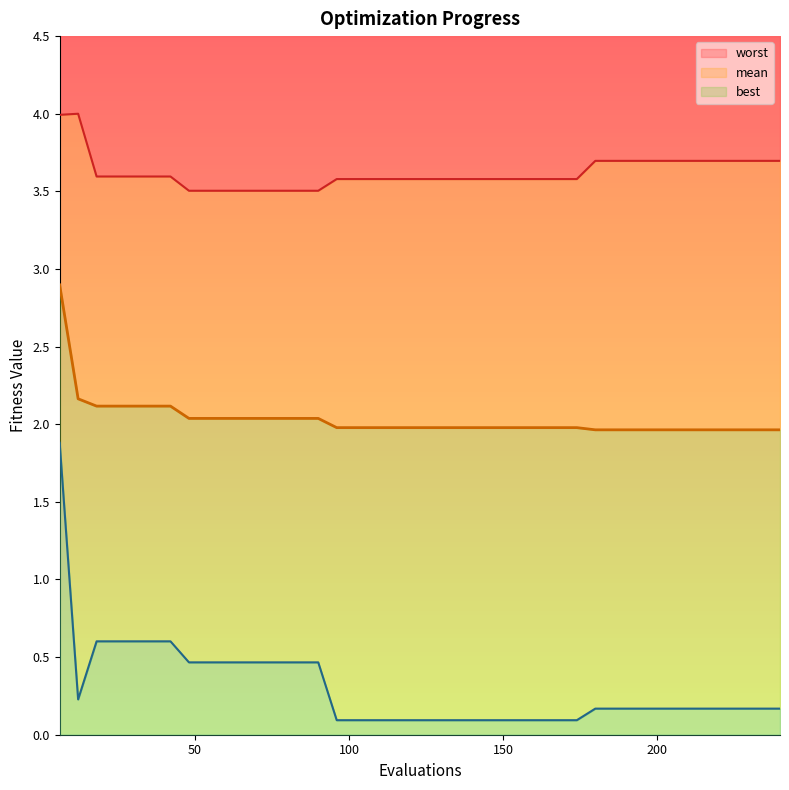

Reading left to right, list all the values displayed in this chart.

mean: 2.9	2.2	2.1	2.1	2.1	2.1	2.1	2.0	2.0	2.0	2.0	2.0	2.0	2.0	2.0	2.0	2.0	2.0	2.0	2.0	2.0	2.0	2.0	2.0	2.0	2.0	2.0	2.0	2.0	2.0	2.0	2.0	2.0	2.0	2.0	2.0	2.0	2.0	2.0	2.0
best: 1.9	0.2	0.6	0.6	0.6	0.6	0.6	0.5	0.5	0.5	0.5	0.5	0.5	0.5	0.5	0.1	0.1	0.1	0.1	0.1	0.1	0.1	0.1	0.1	0.1	0.1	0.1	0.1	0.1	0.2	0.2	0.2	0.2	0.2	0.2	0.2	0.2	0.2	0.2	0.2
worst: 4.0	4.0	3.6	3.6	3.6	3.6	3.6	3.5	3.5	3.5	3.5	3.5	3.5	3.5	3.5	3.6	3.6	3.6	3.6	3.6	3.6	3.6	3.6	3.6	3.6	3.6	3.6	3.6	3.6	3.7	3.7	3.7	3.7	3.7	3.7	3.7	3.7	3.7	3.7	3.7